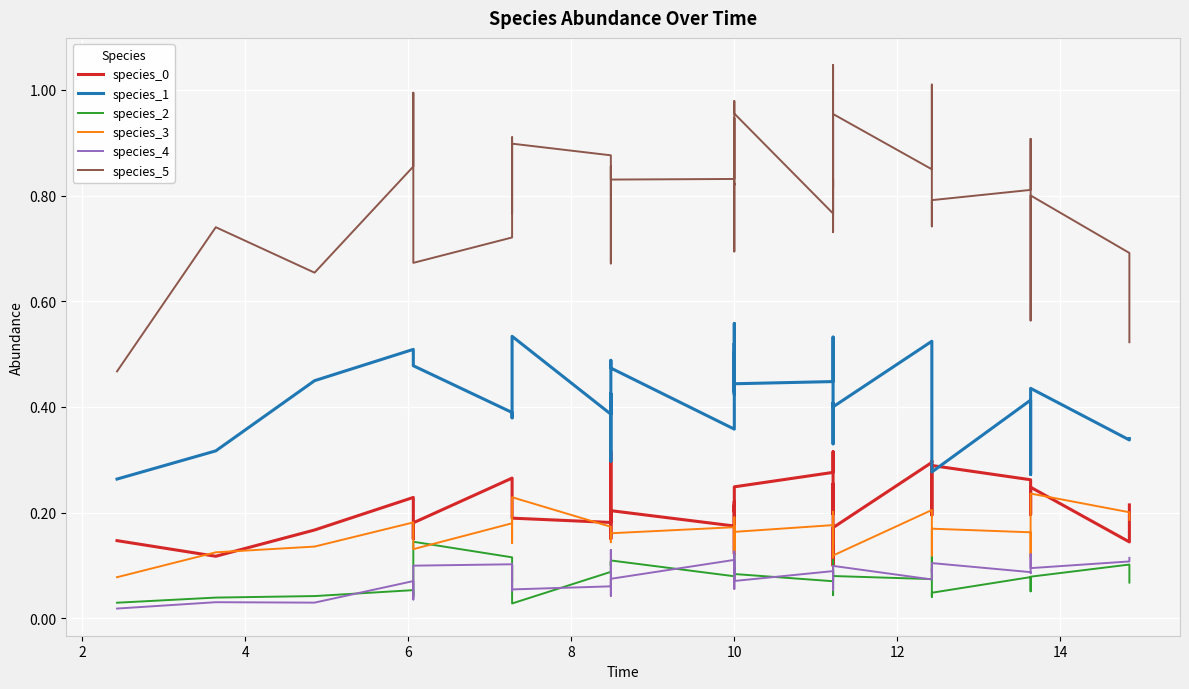

Which series has the largest range (max minus min)?

species_5